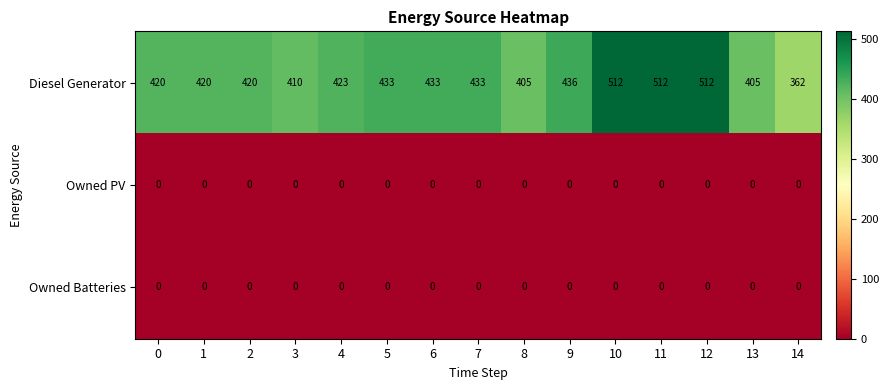

What is the difference between the highest and lowest values at 7?

433